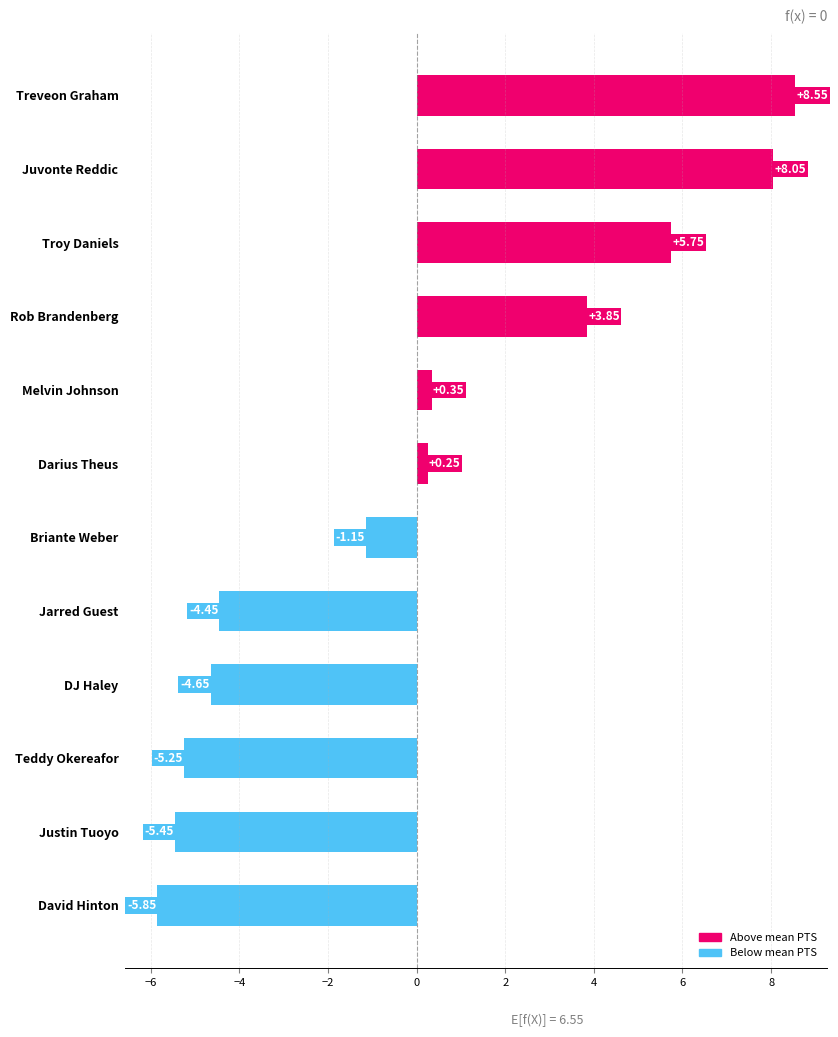

Does the chart contain stacked bars?

No